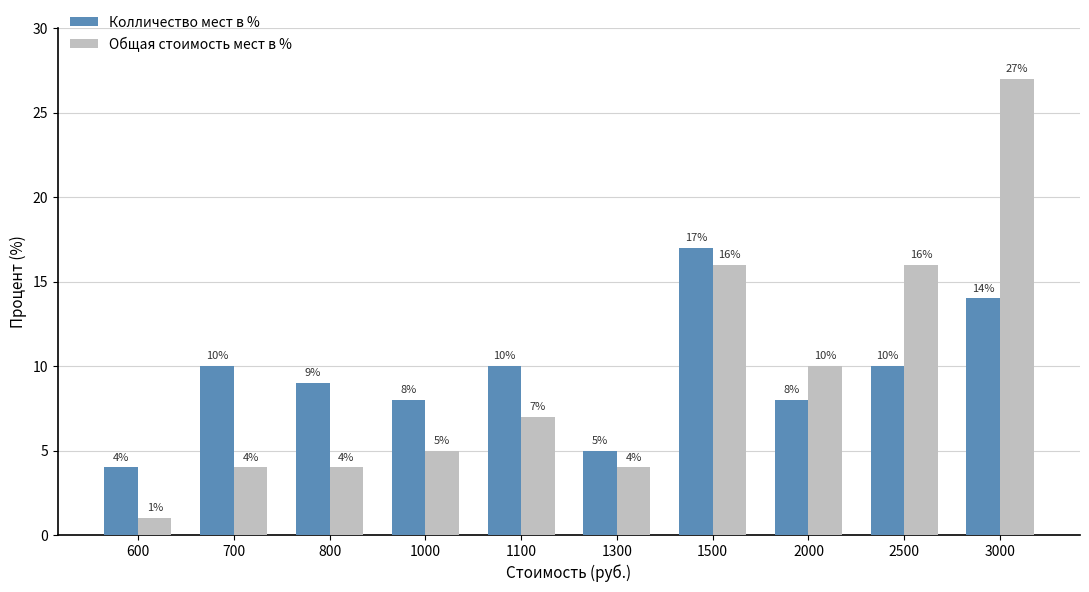

What is the average value of the Общая стоимость мест в % series?

9